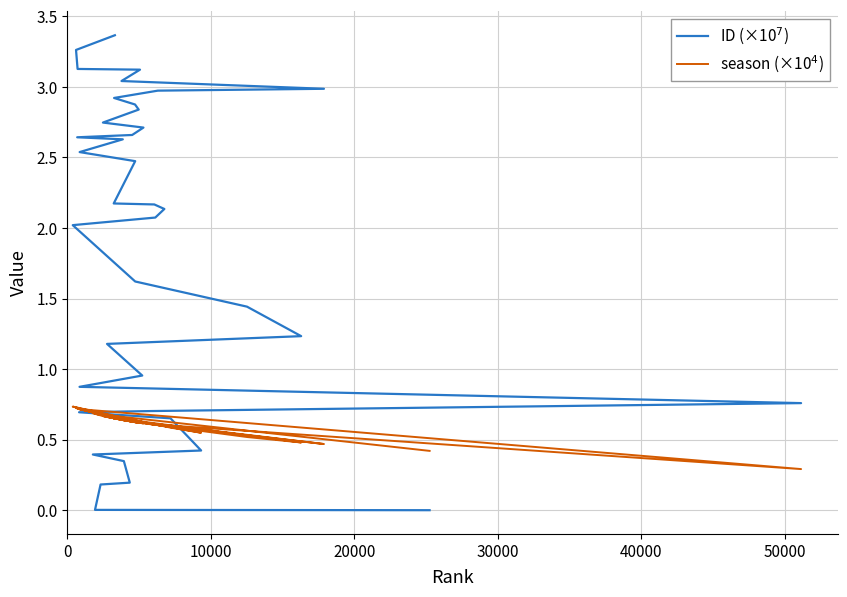

Which series has the widest spread of values?

ID (×10$^{7}$)